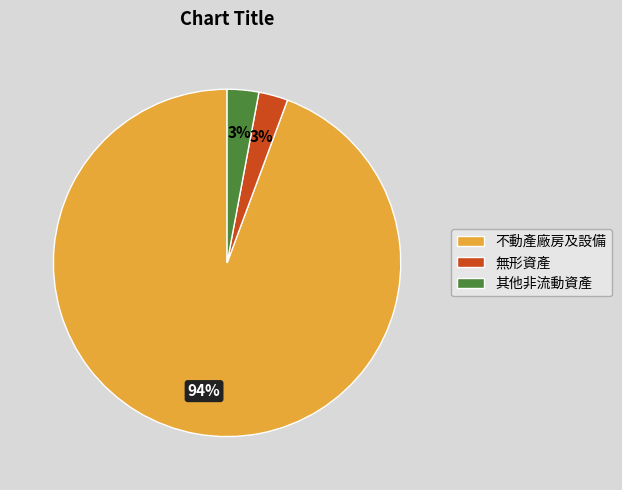

To the nearest percent, what is the combined percentage of 其他非流動資產 and 不動產廠房及設備?

97%